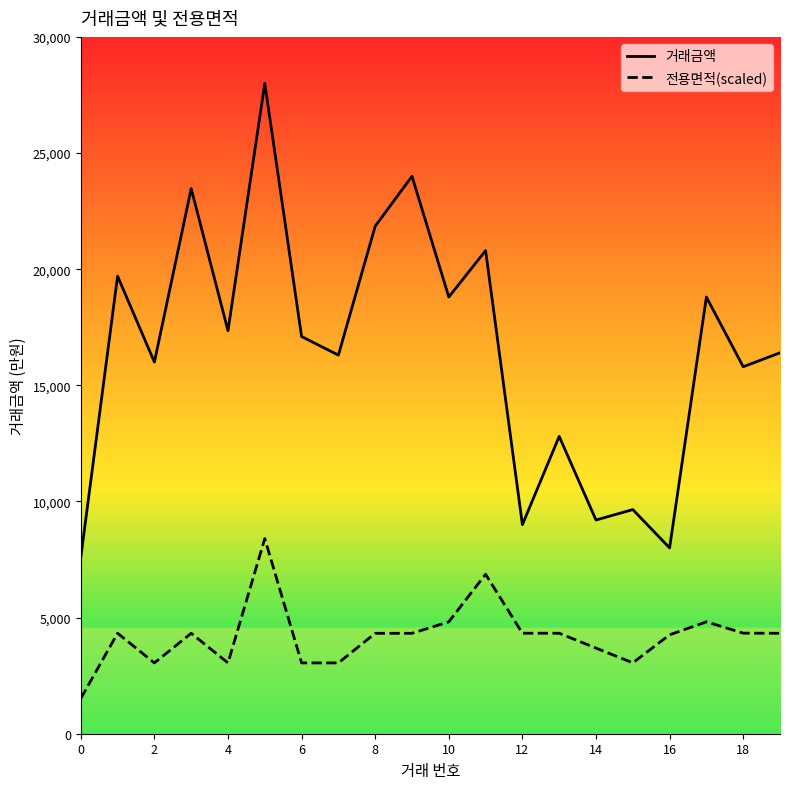

What is the total value across all series at 17?

23617.4